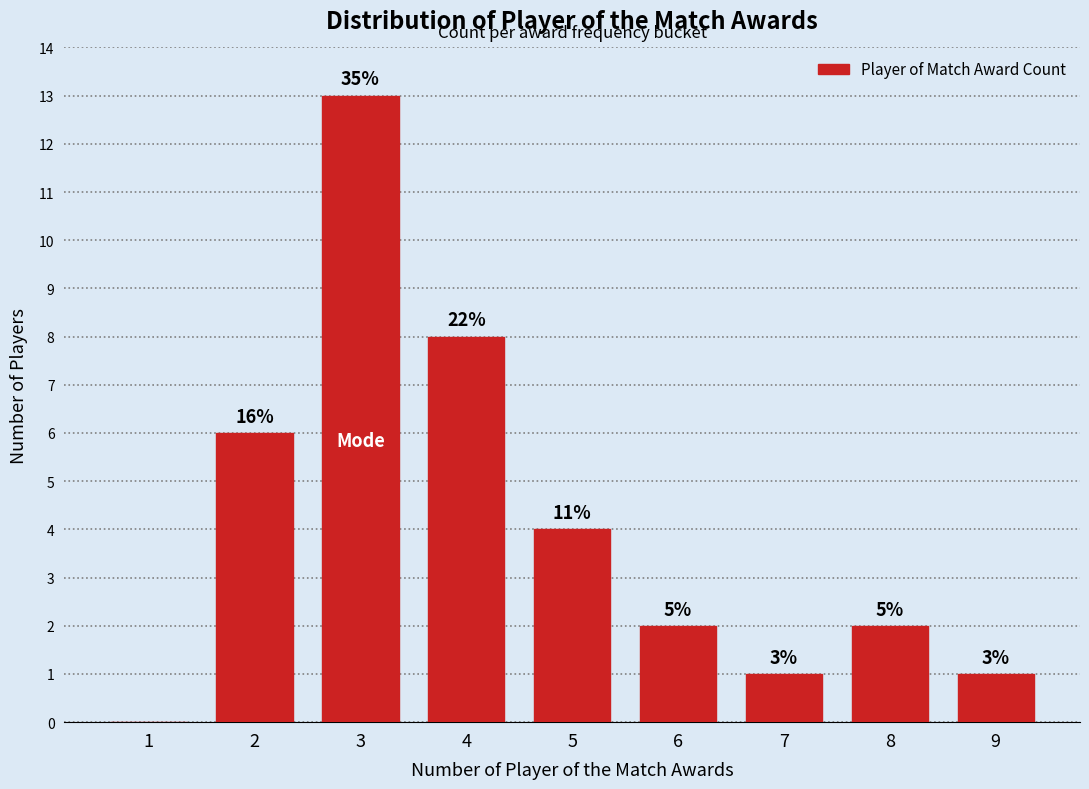

Are the bars horizontal?

No